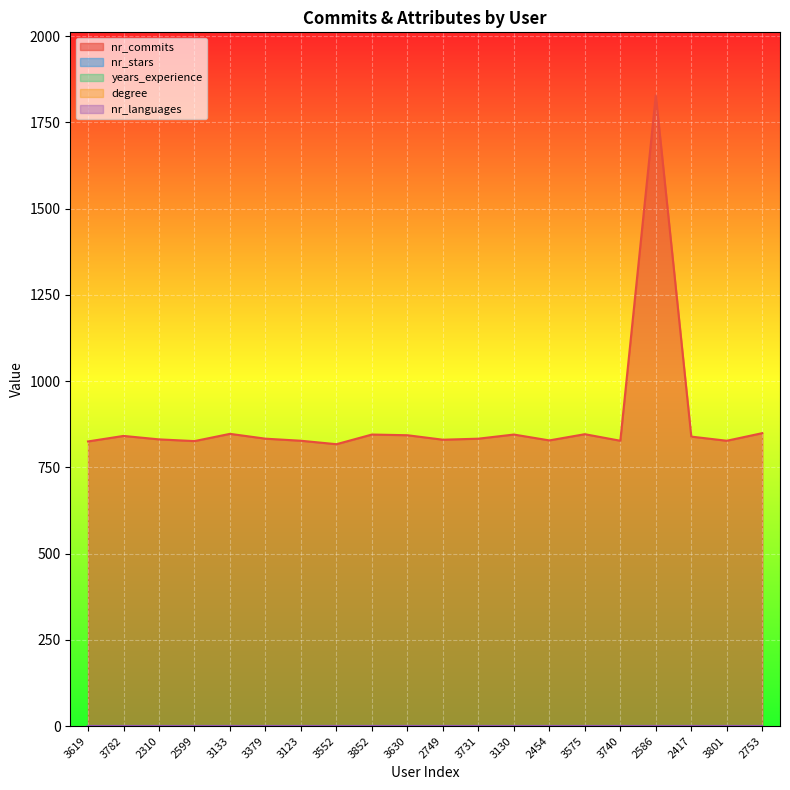

True or false: nr_stars and nr_languages intersect in this chart.

False